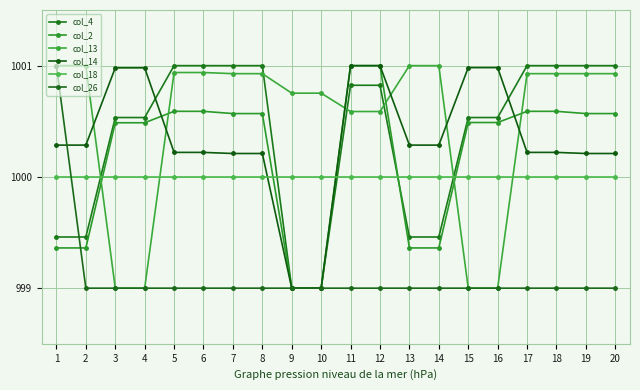

At how many categories does at least one series exceed 1000?

20